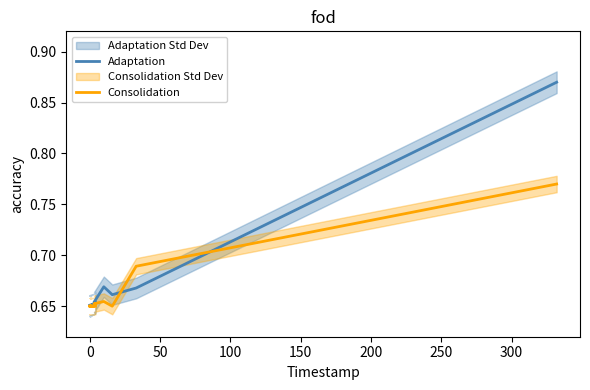

What is the label of the 7th point from the right?

13